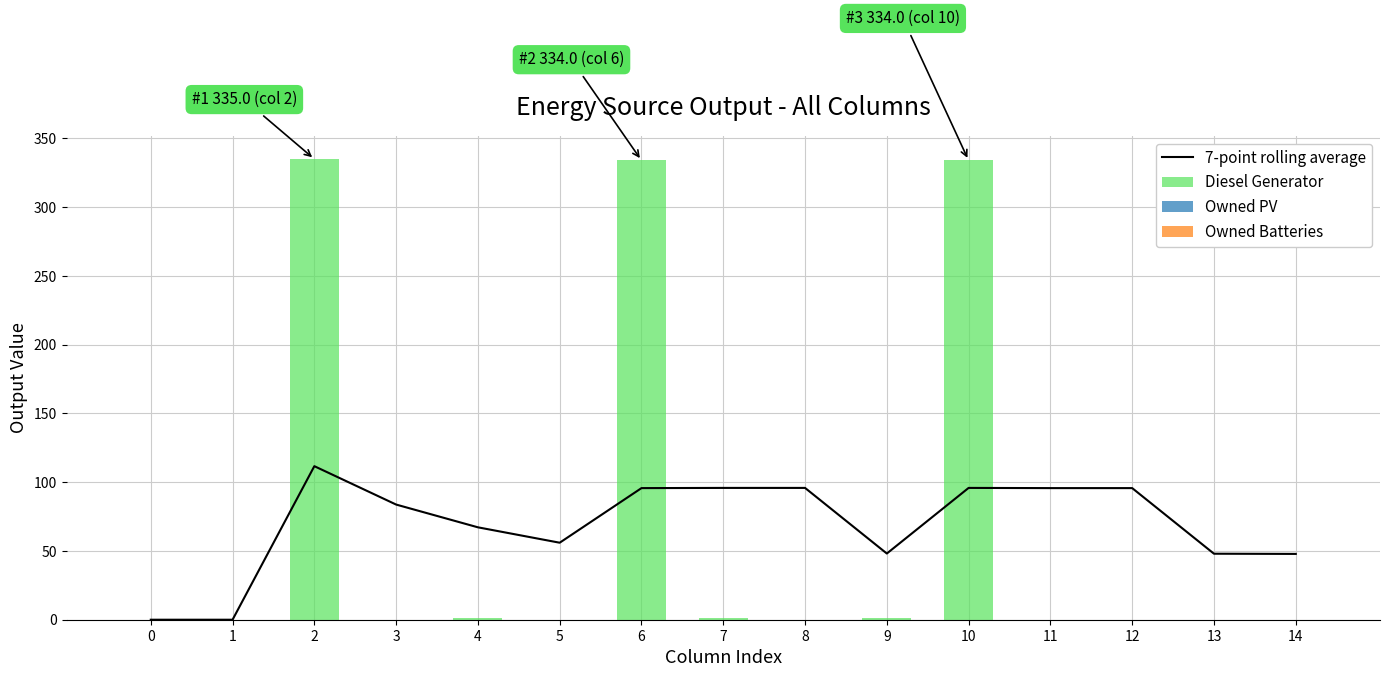

At which category does the chart reach its peak across all series?

2